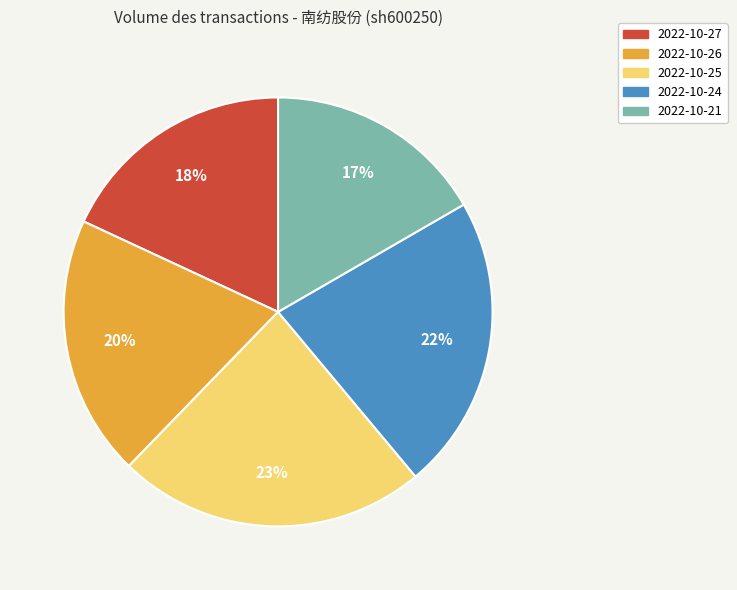

Is it true that 2022-10-21 is 3% of the pie?

False